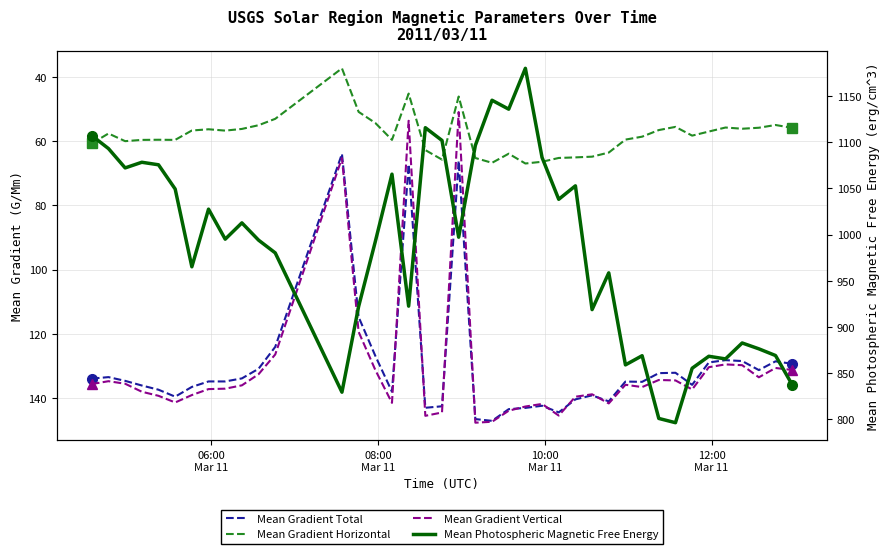

What is the value of the Mean Gradient Vertical point at the 34th from the left?

137.4